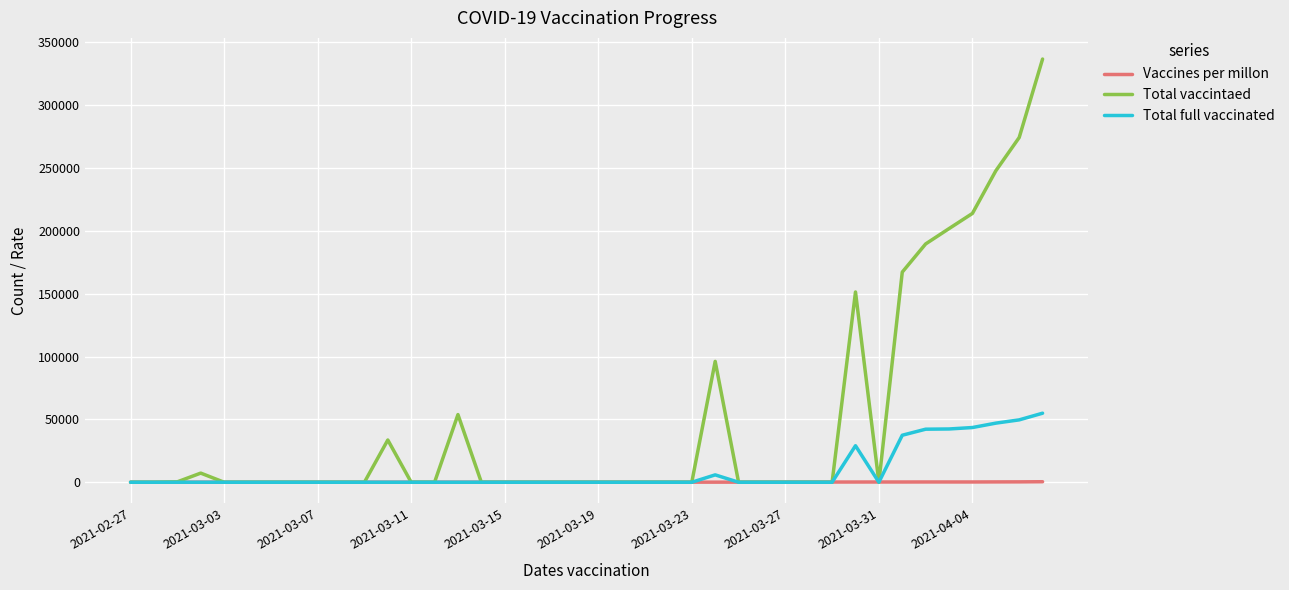

List the series in order of their overall mean, lowest first.

Vaccines per millon, Total full vaccinated, Total vaccintaed